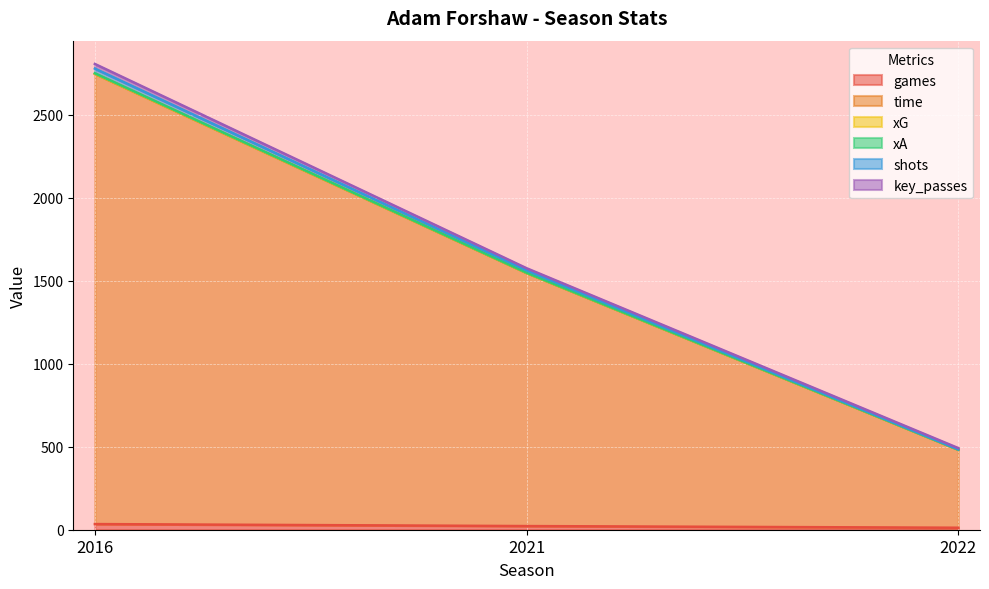

True or false: games has a value of 12.0 at 2022.

True